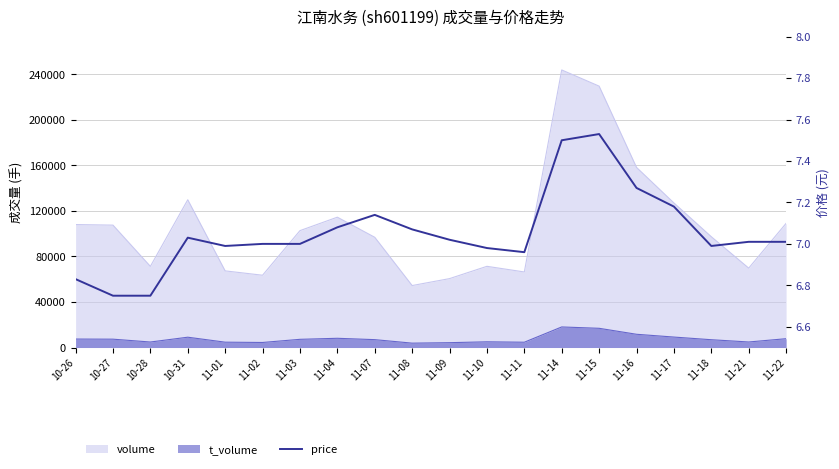

What is the change in value from 10-26 to 11-17?

+0.3